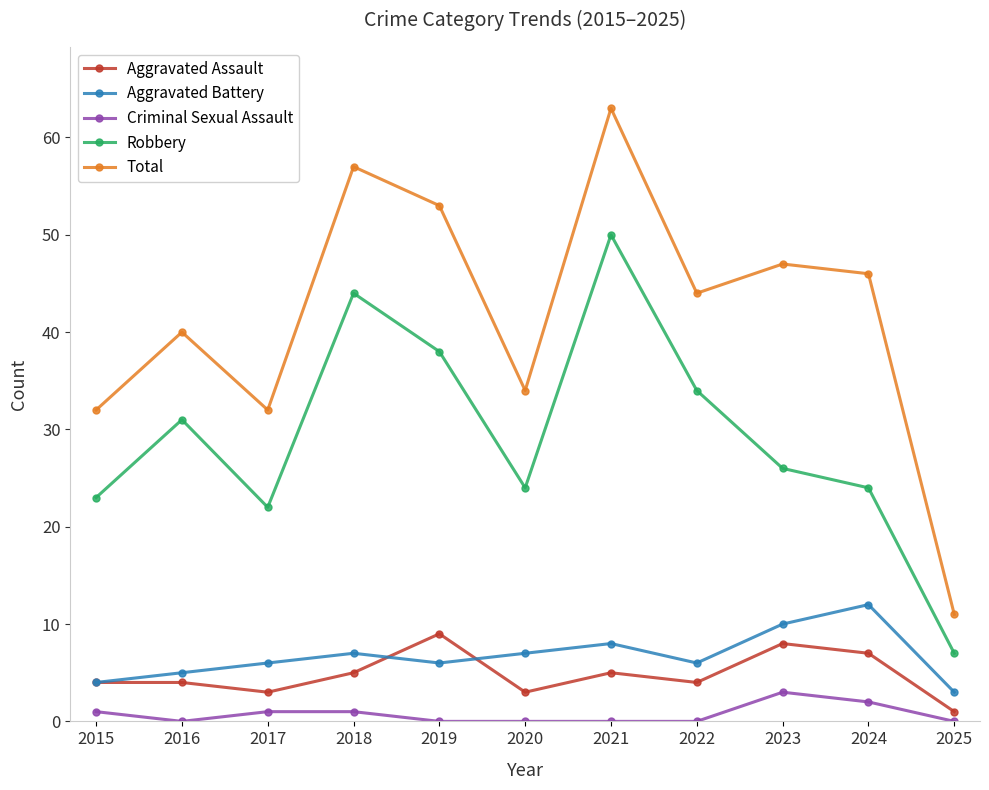

At which category is the sum across all series the highest?

2021